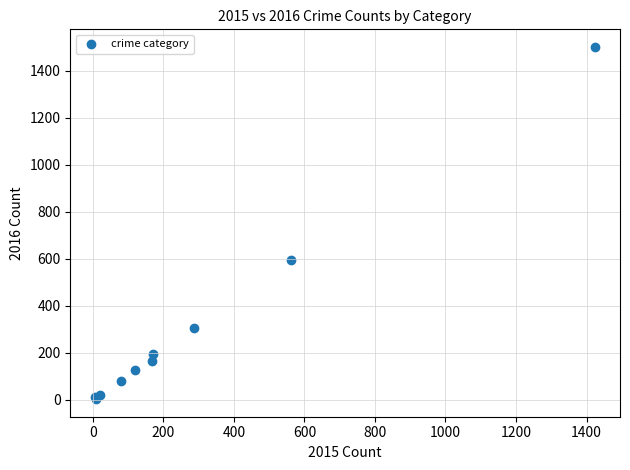

What Y value in the scatter plot is closest to 752?

594